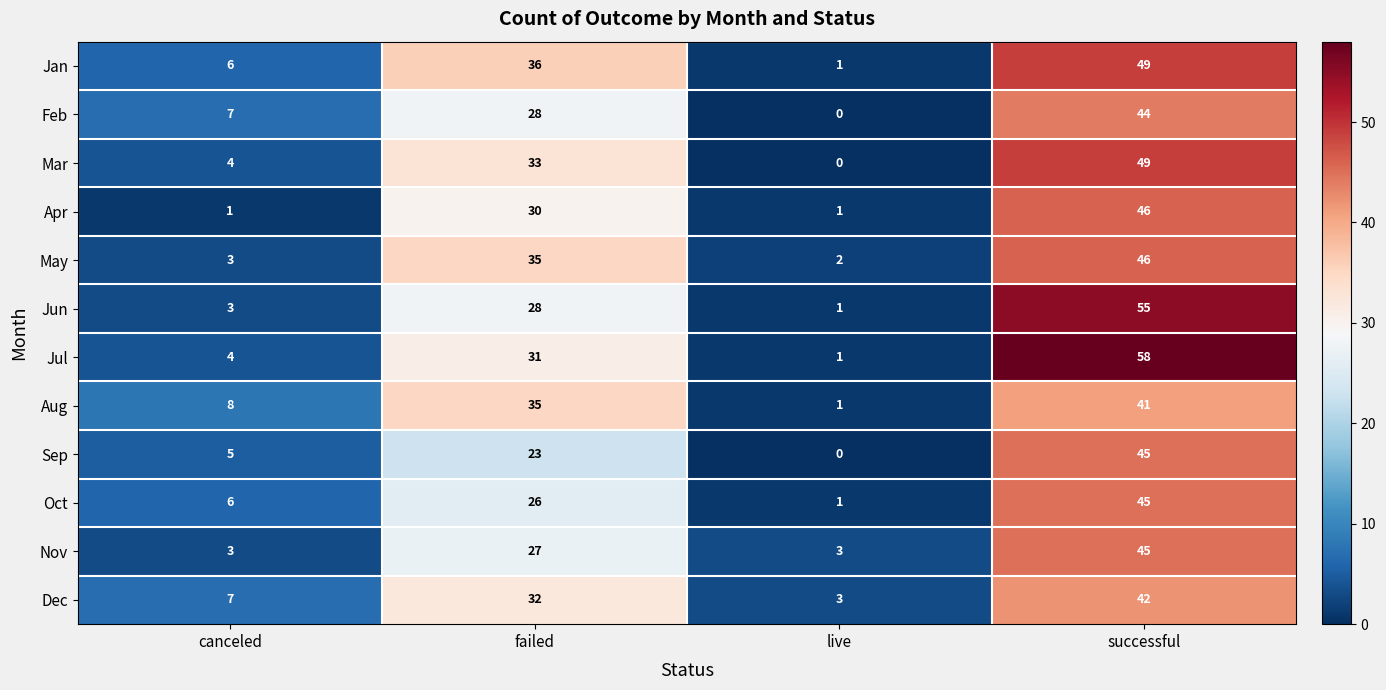

What is the sum of the Jul values at successful and canceled?

62